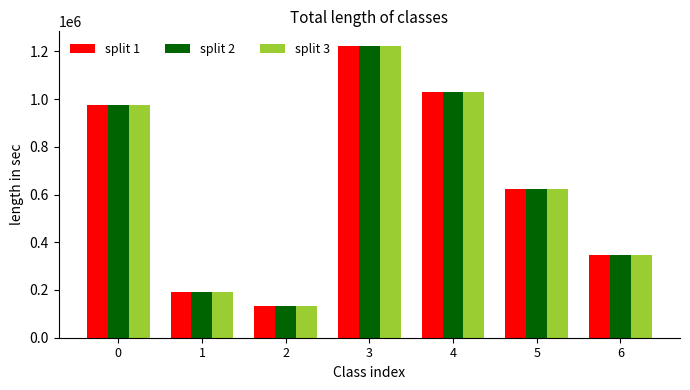

How many bars are there in total?

21